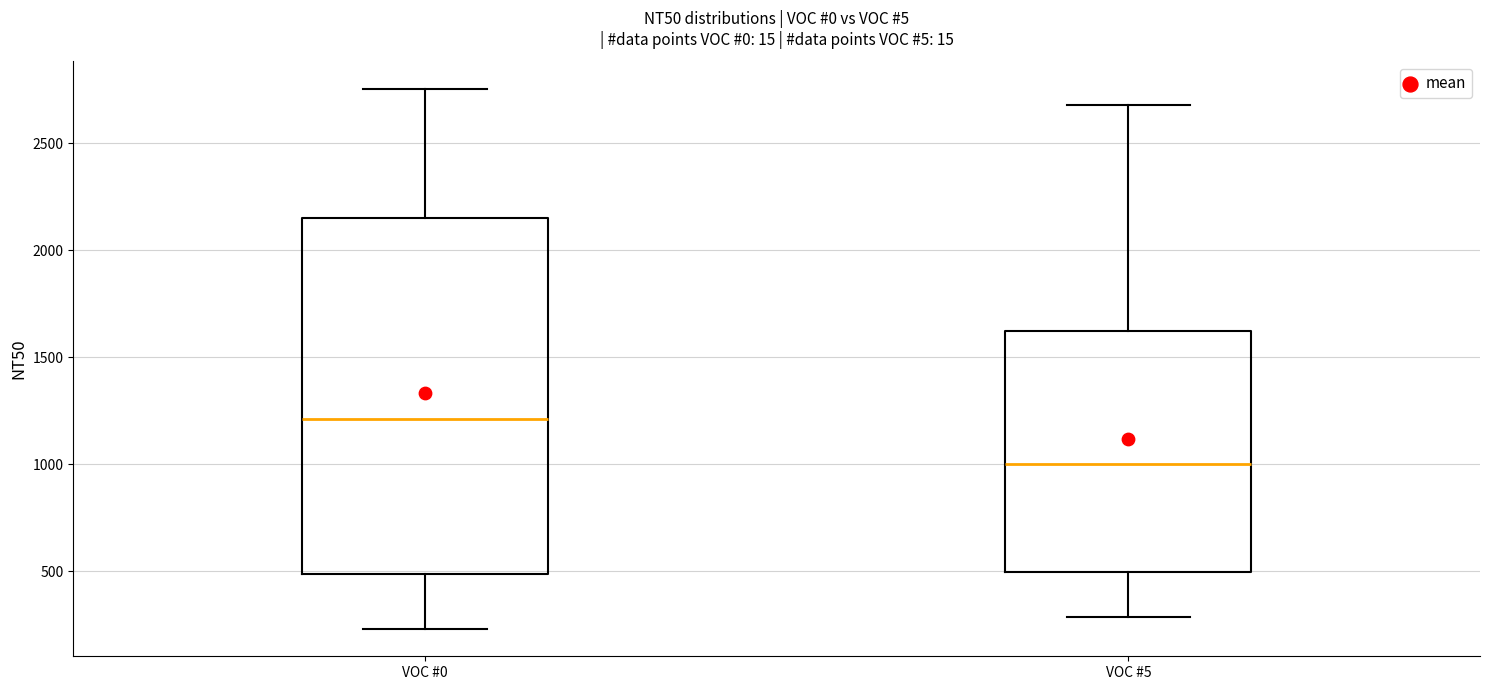

Where does the upper whisker of the box for VOC #5 end on the y-axis? The values are not printed on the chart, so give them approximately, as read against the axis.

2700